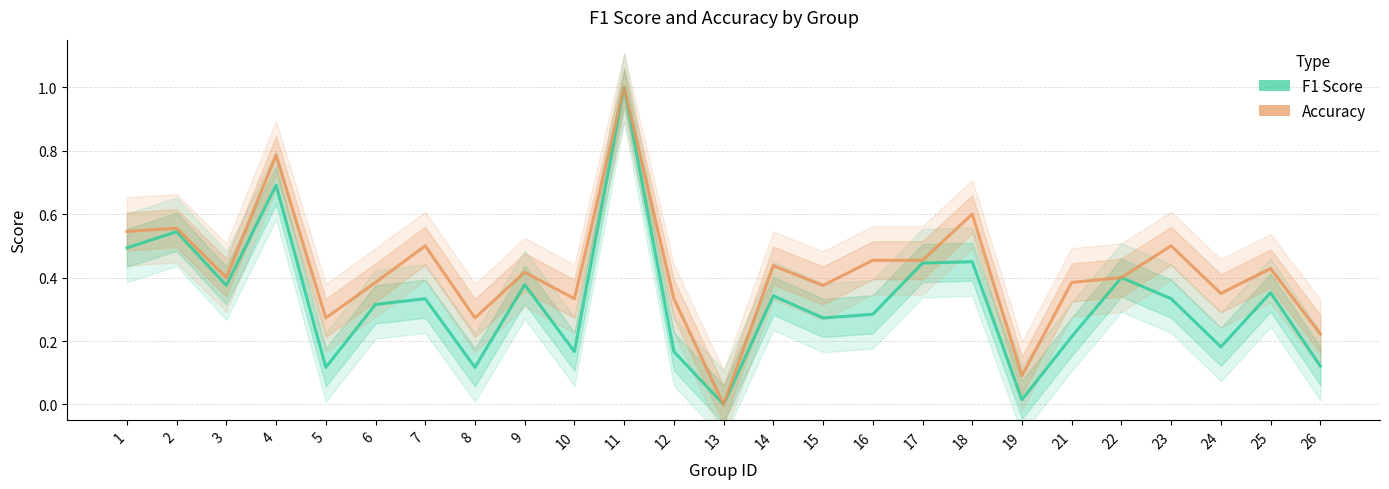

True or false: accuracy and f1 cross at least once.

False